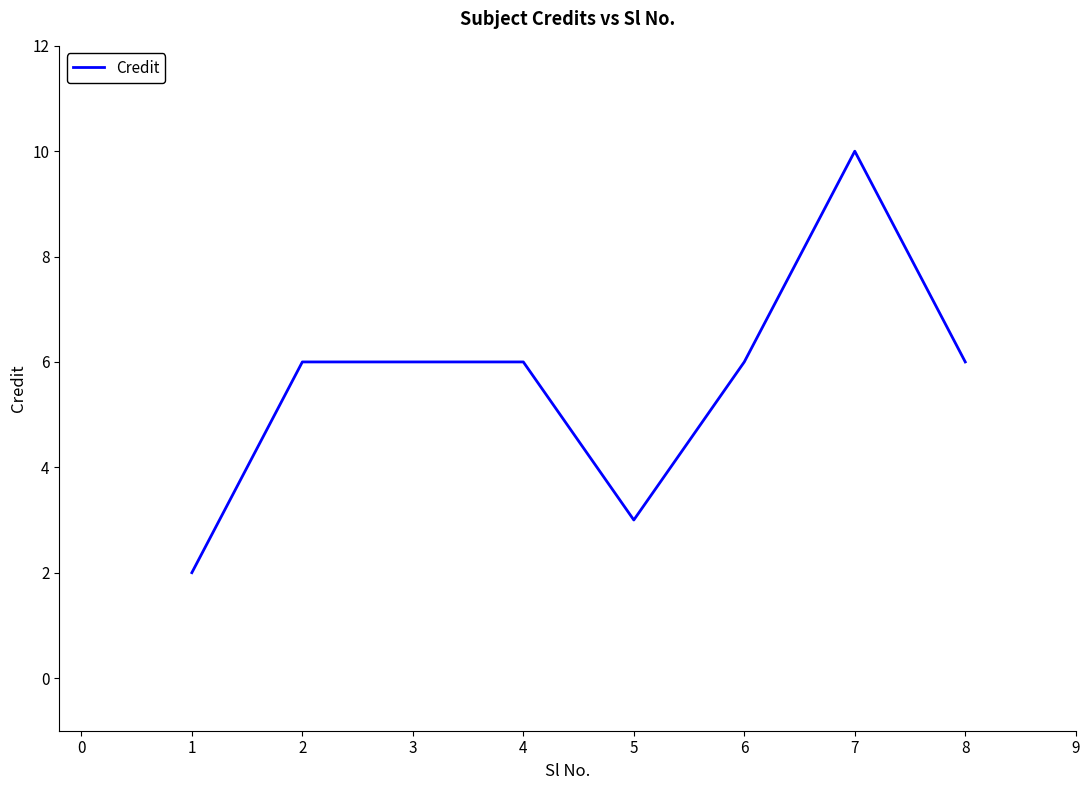

How many categories are shown in the chart?

8